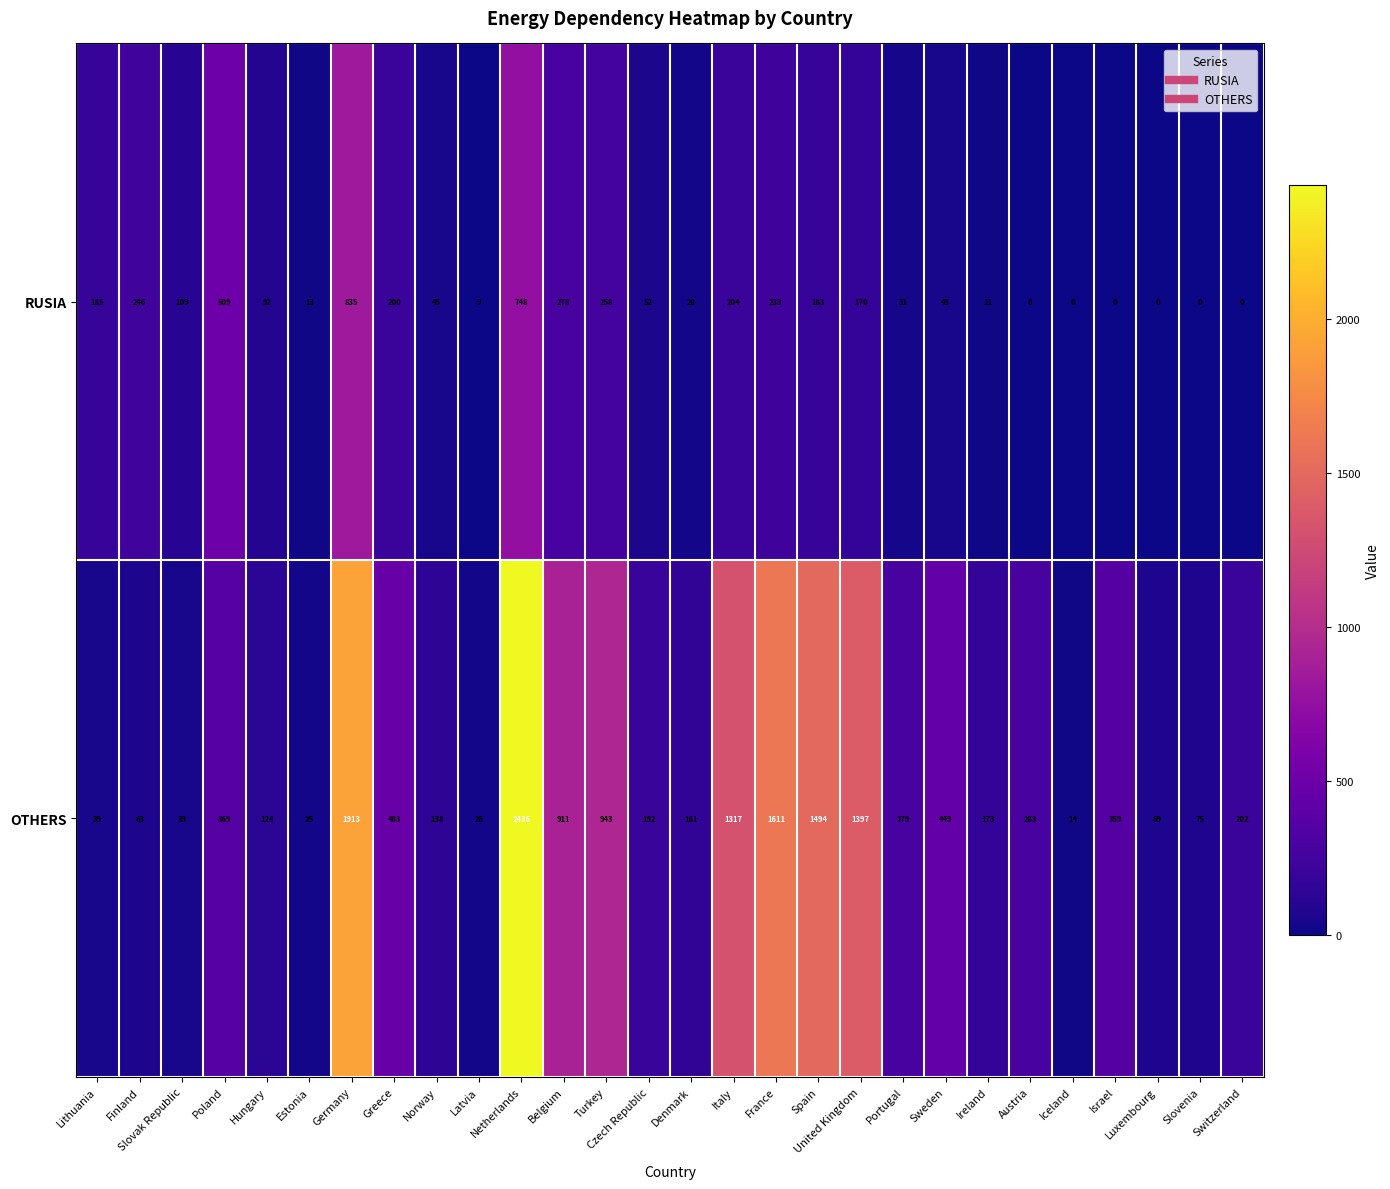

Where is RUSIA nearest to the value 417?

Poland